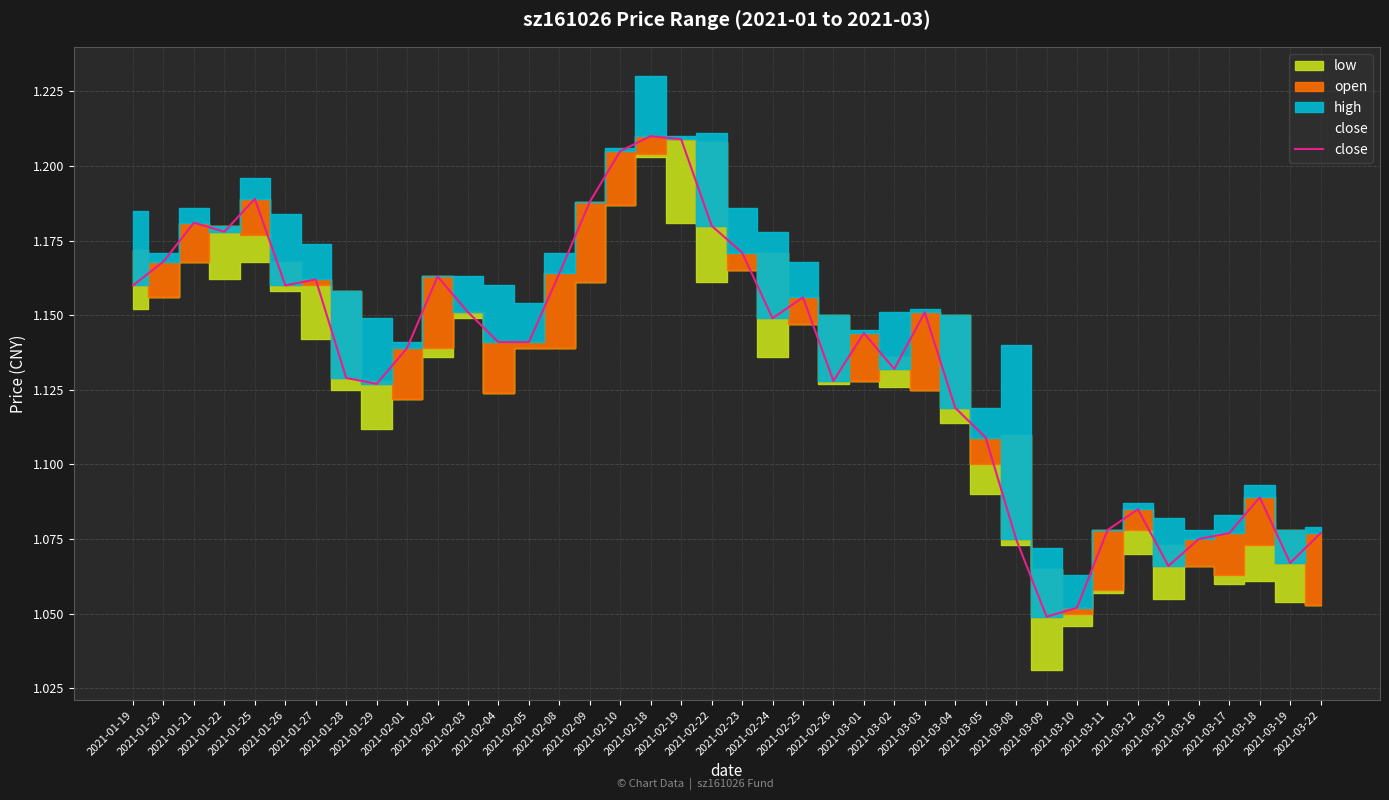

What is the label of the 26th point from the left?

2021-03-02